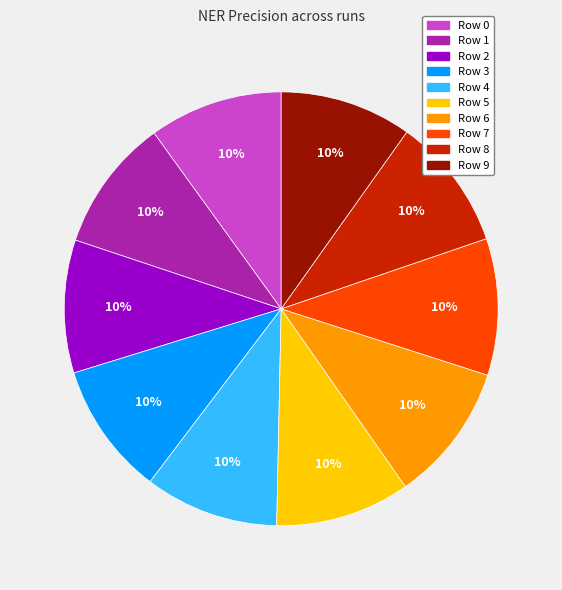

To the nearest percent, what is the average slice percentage?

10%